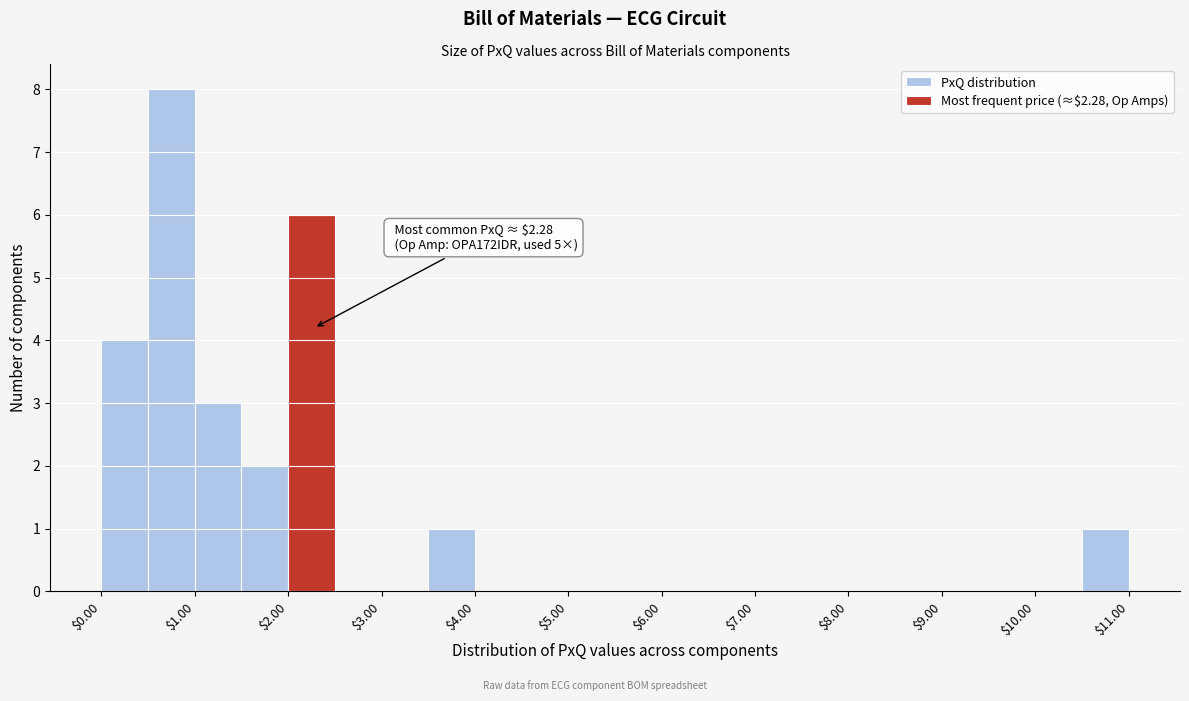

Over which range of the x-axis is the bar tallest?

0.5 to 1.0